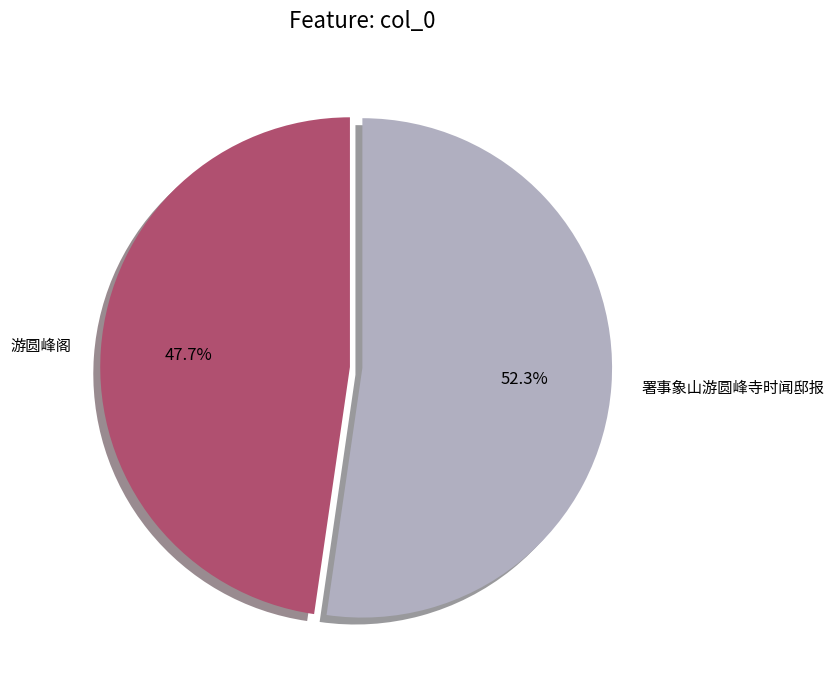

Count the number of slices in the pie.

2